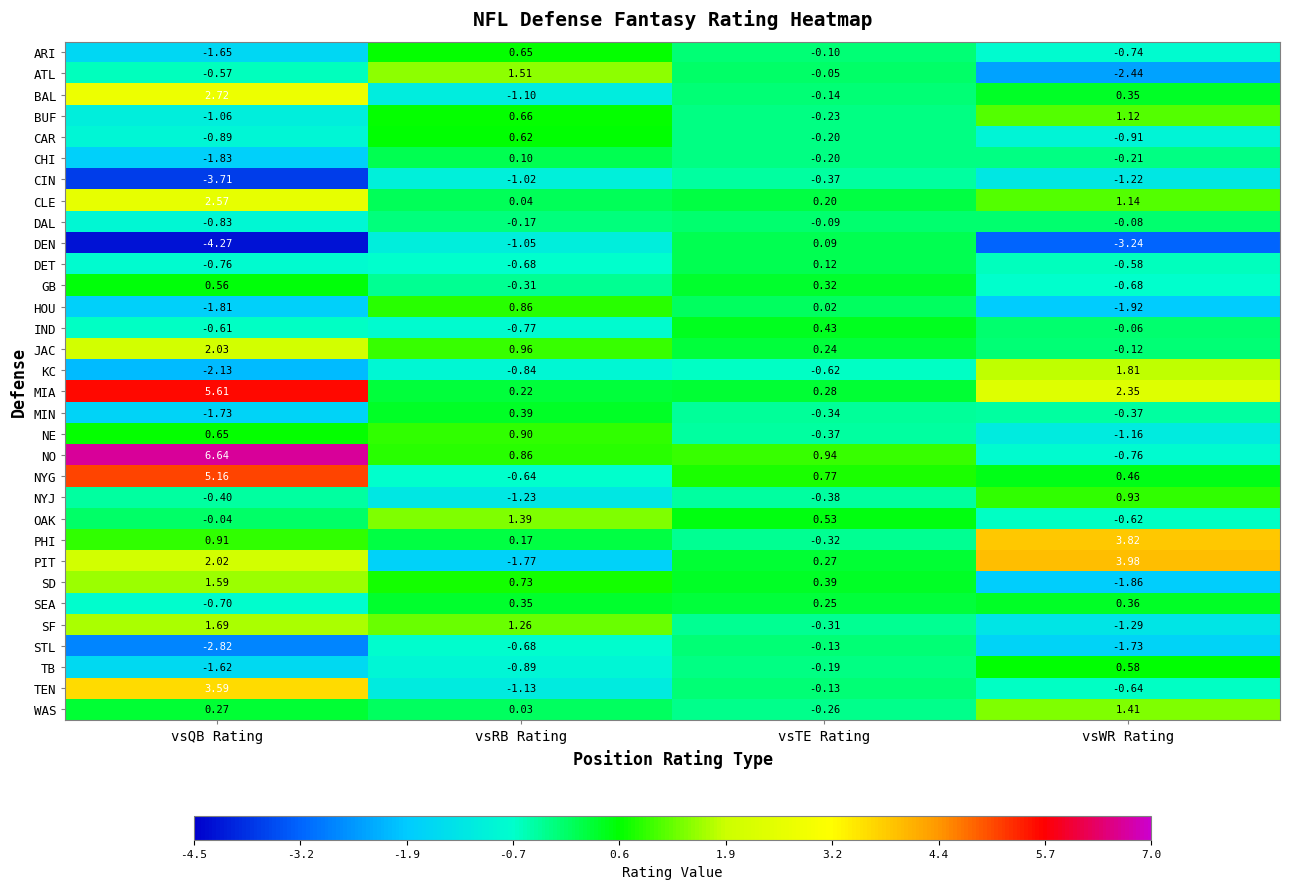

Count the number of data series in this chart.

32